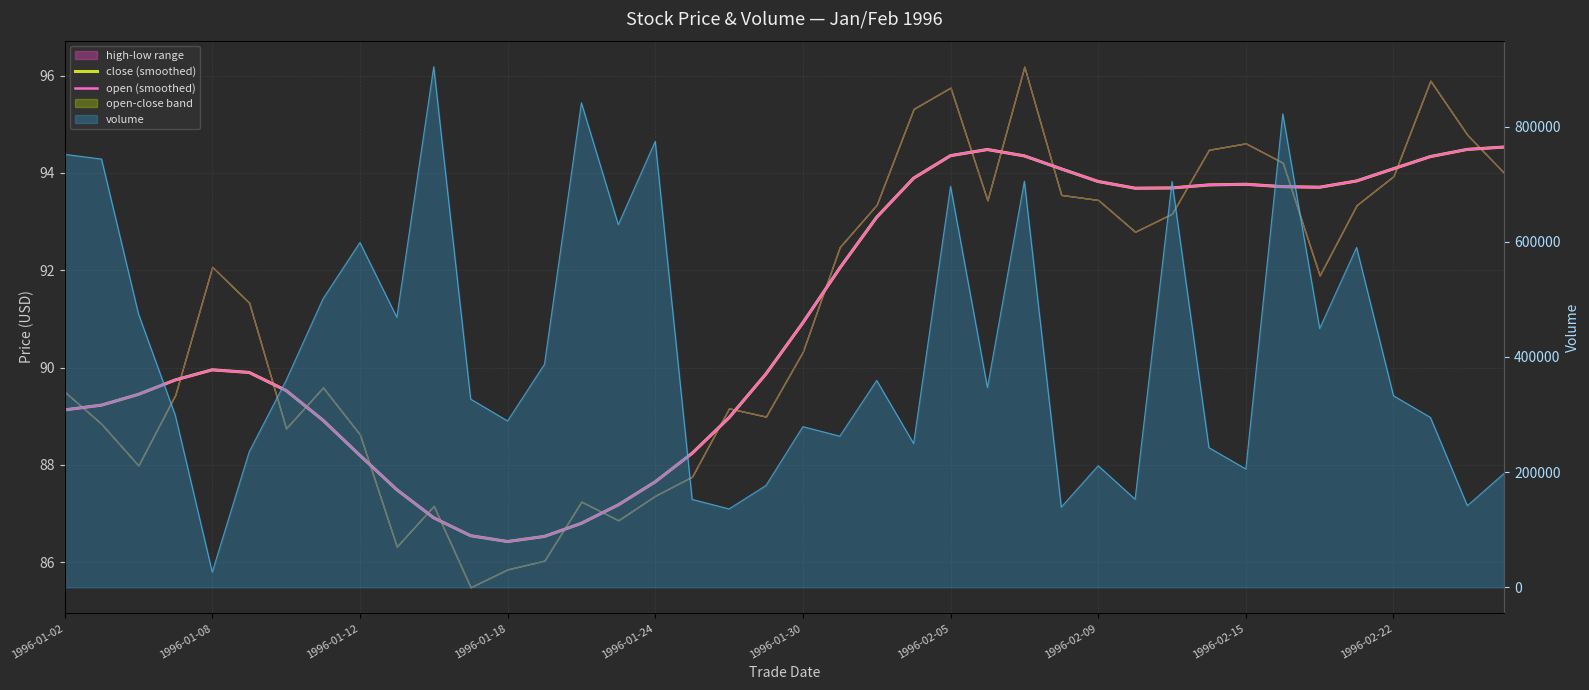

What is the sum of the open (smoothed) values at 15 and 1996-01-12?

176.6